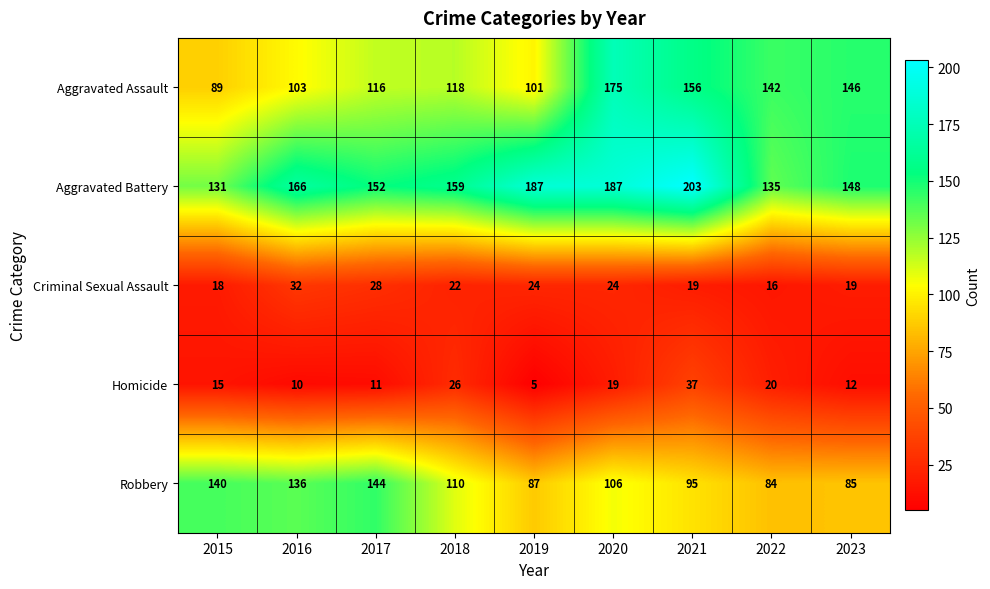

Which series has the largest total across all categories?

Aggravated Battery